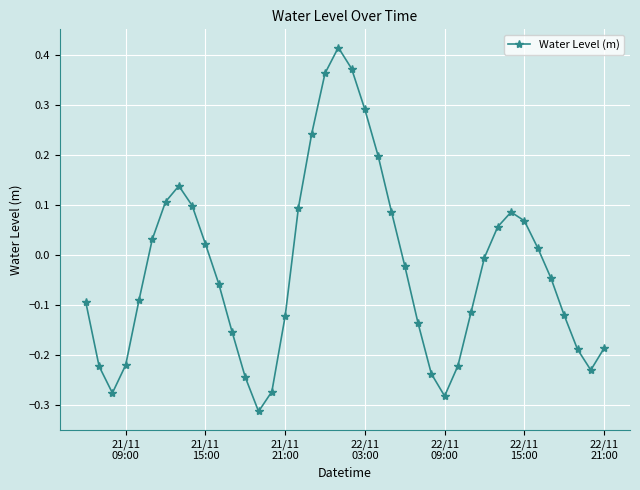

How many points are lower than both their immediate neighbors (excluding endpoints)?

4